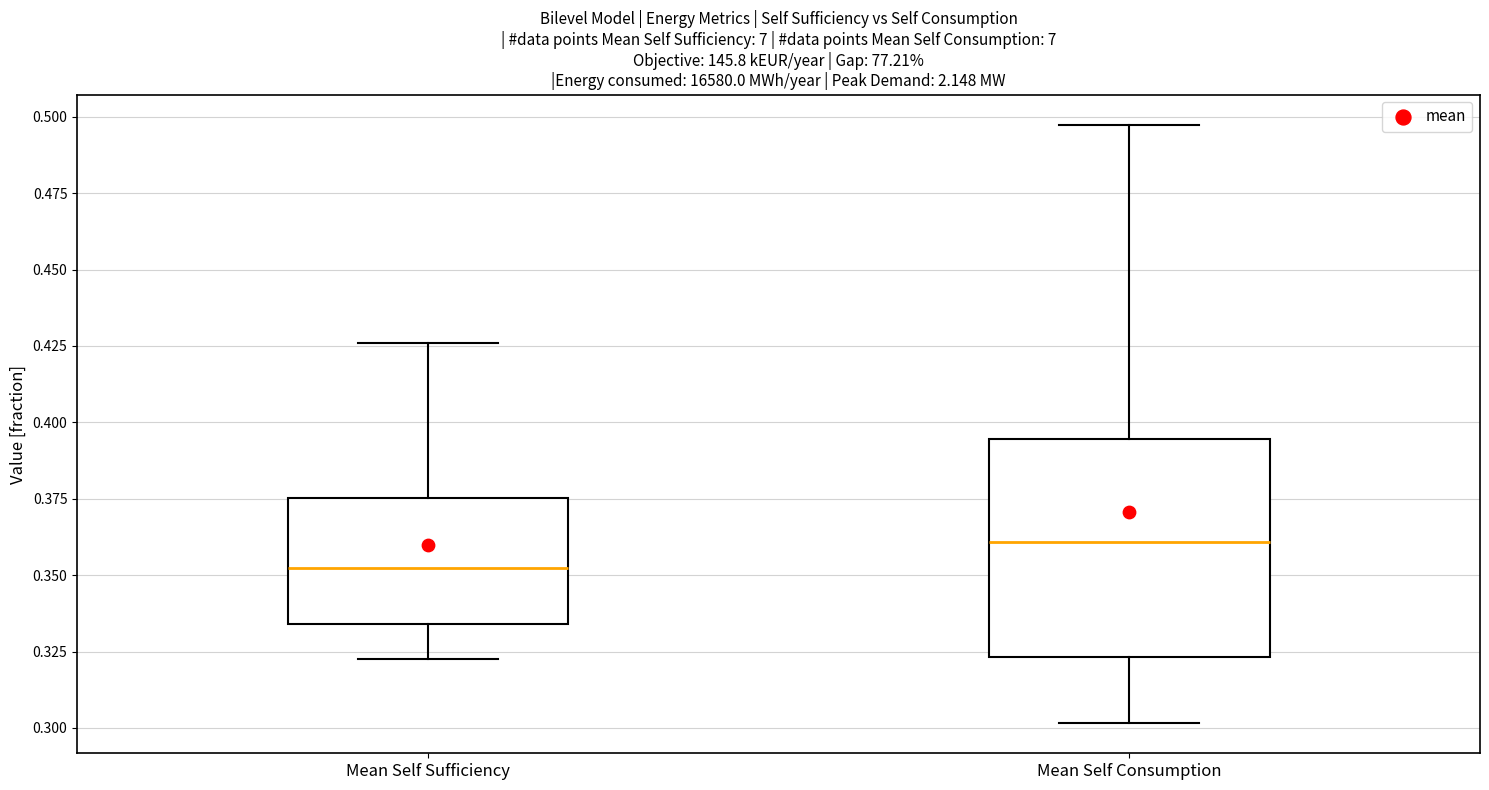

Reading left to right, transcribe this box plot: for each box, give where its median line is, the range the box spans, and where its two whiskers end, as read against the y-axis. The values are not printed on the chart, so give them approximately, as read against the axis.

Mean Self Sufficiency: median 0.350, box 0.335 to 0.375, whiskers 0.325 to 0.425
Mean Self Consumption: median 0.360, box 0.325 to 0.395, whiskers 0.300 to 0.495